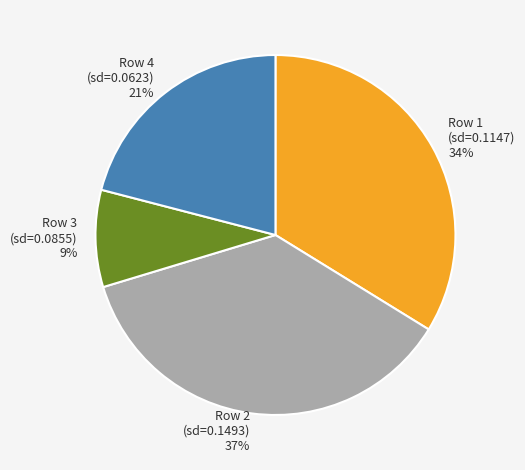

To the nearest percent, what is the difference between the largest and smallest slice percentages?

28%